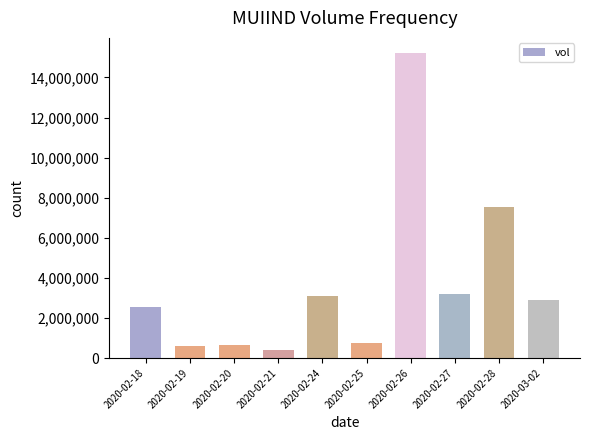

What is the maximum value shown in the chart?

15211500